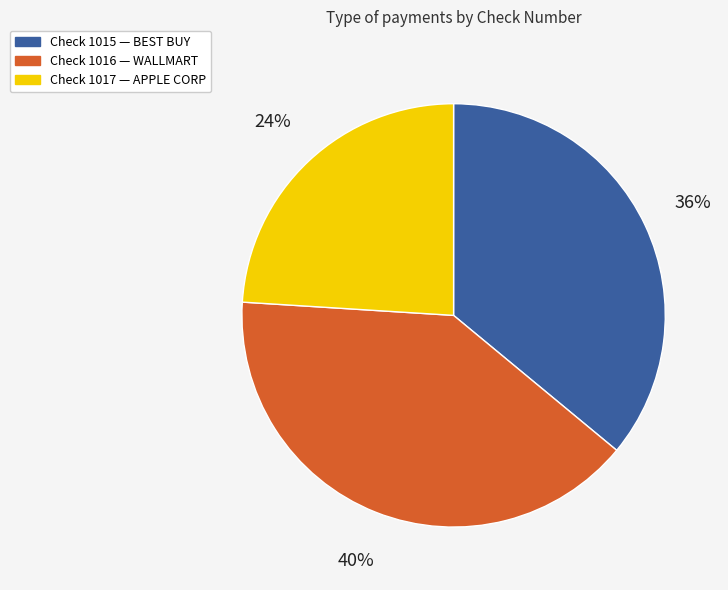

Is there a majority slice in this chart?

No